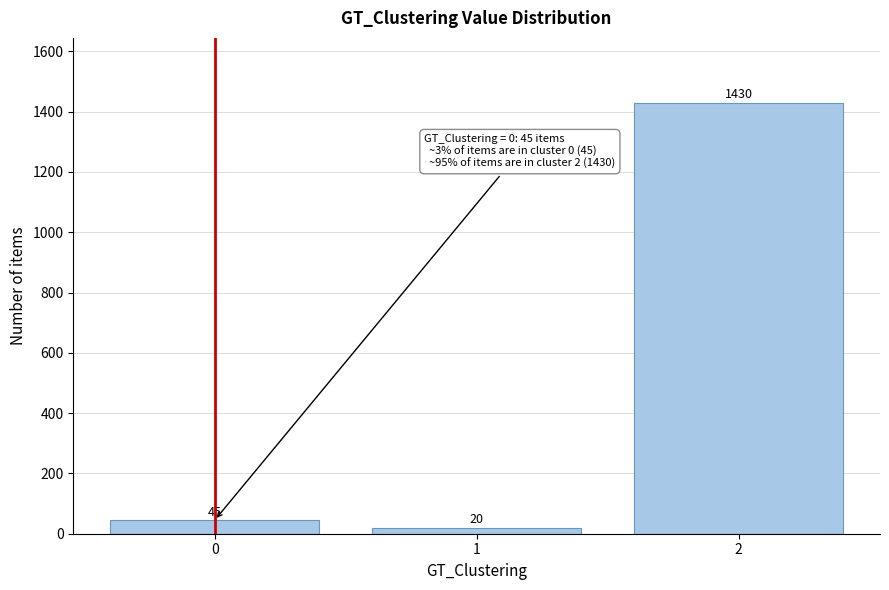

Which range on the x-axis has the tallest bar?

1.5 to 2.5